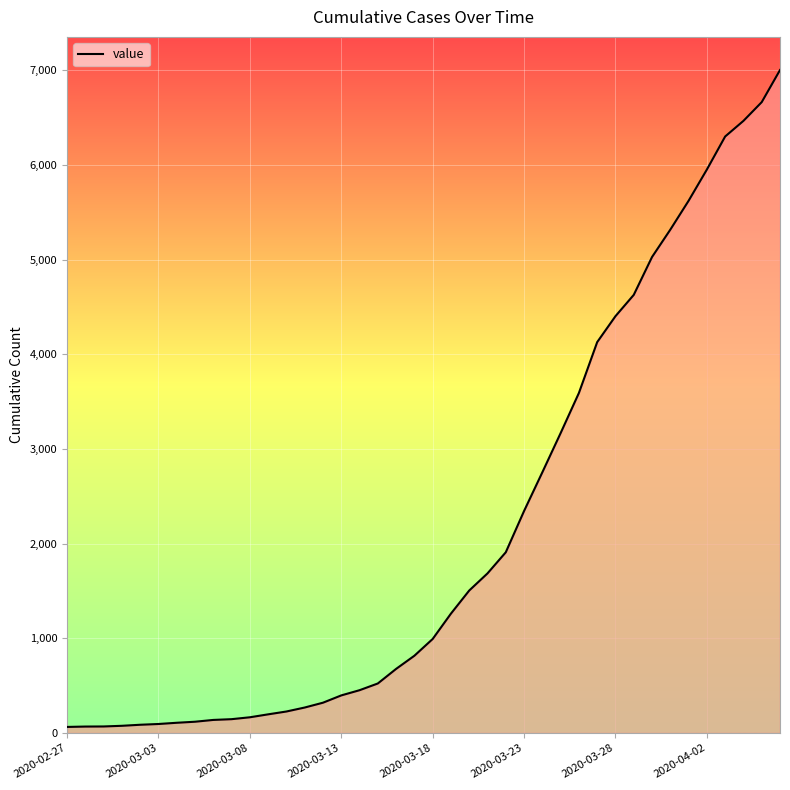

Does the chart have visible grid lines?

Yes